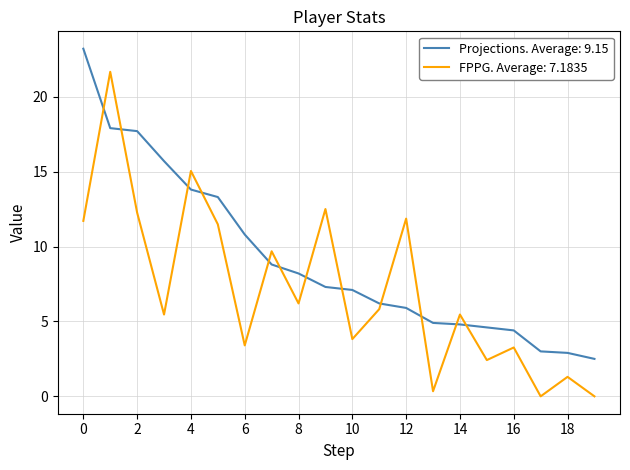

What is the maximum value shown in the chart?

23.2